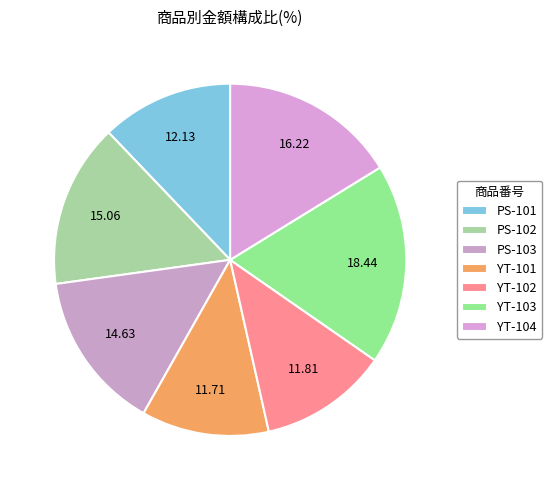

Approximately how many times larger is the value at YT-104 compared to YT-101?

1.4